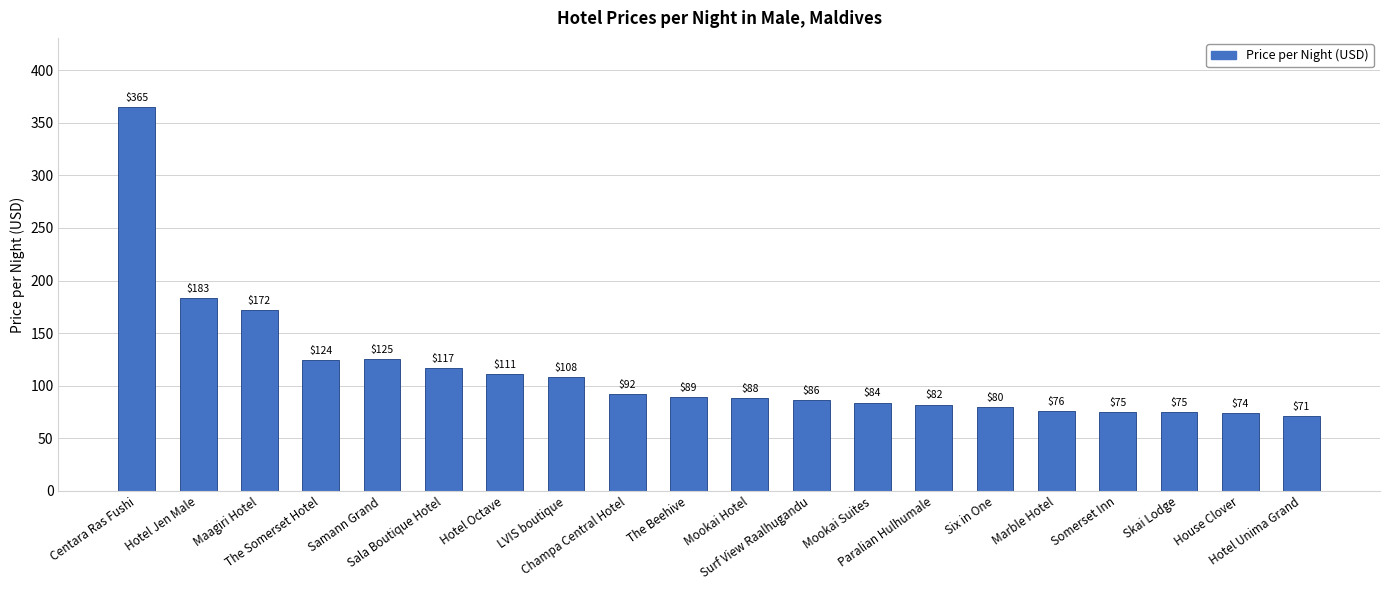

Reading left to right, what are all the values shown in this chart?

Centara Ras Fushi=365	Hotel Jen Male=183	Maagiri Hotel=172	The Somerset Hotel=124	Samann Grand=125	Sala Boutique Hotel=117	Hotel Octave=111	LVIS boutique=108	Champa Central Hotel=92	The Beehive=89	Mookai Hotel=88	Surf View Raalhugandu=86	Mookai Suites=84	Paralian Hulhumale=82	Six in One=80	Marble Hotel=76	Somerset Inn=75	Skai Lodge=75	House Clover=74	Hotel Unima Grand=71